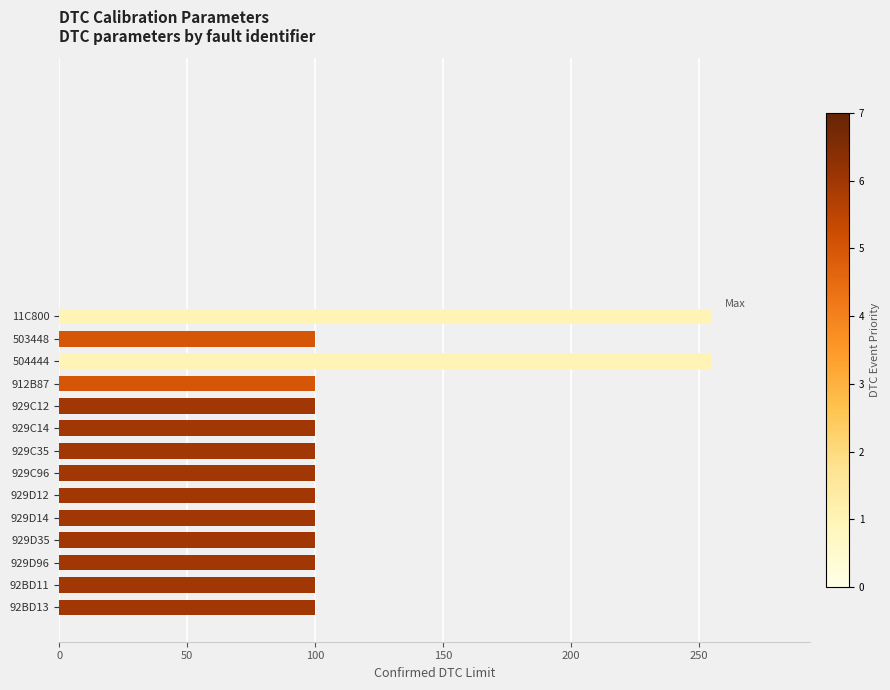

Are the bars horizontal?

Yes